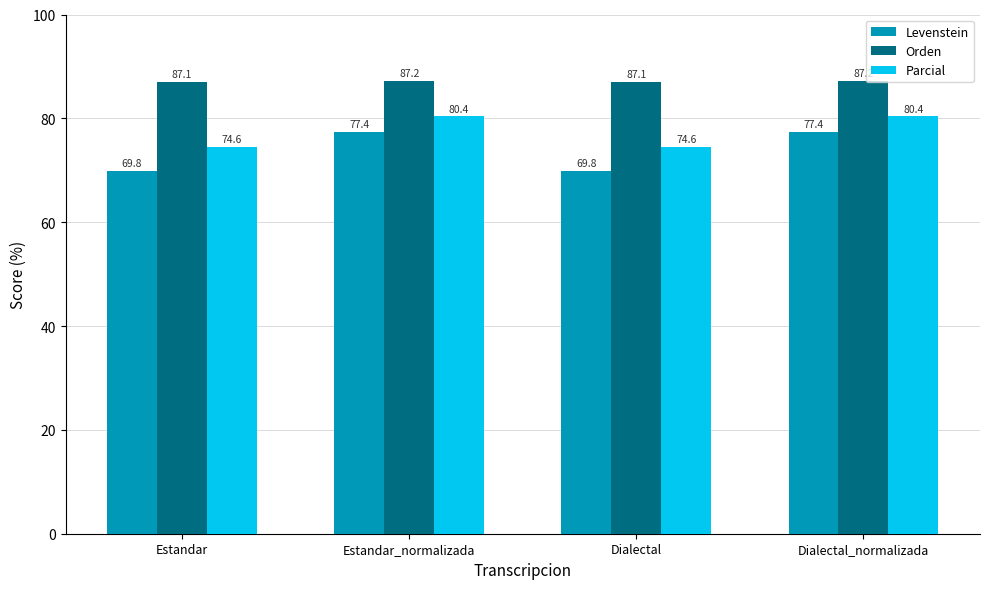

What is the total value across all series at Dialectal_normalizada?

244.9